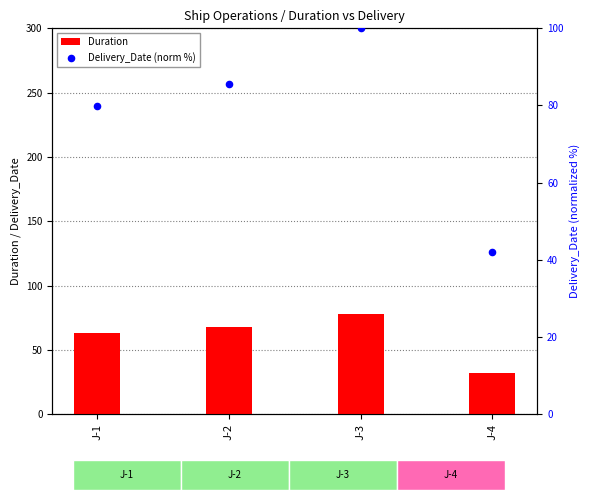

Is the value of Duration at J-3 greater than the value of Delivery_Date (norm %) at J-1?

No